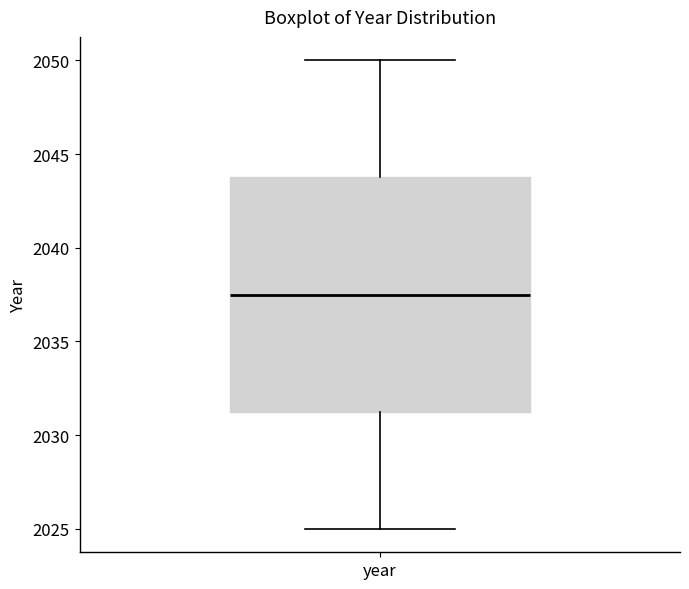

Where is the lower edge of the box for year on the y-axis? The values are not printed on the chart, so give them approximately, as read against the axis.

2031.5